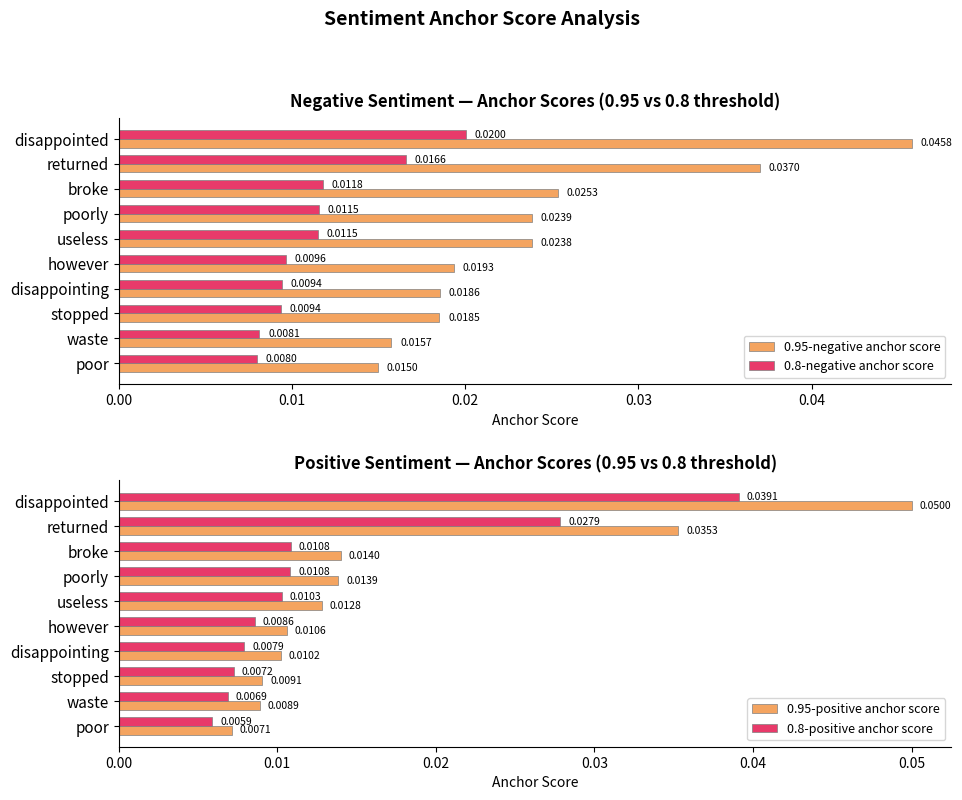

At which label is 0.95-negative anchor score closest to 0?

poor